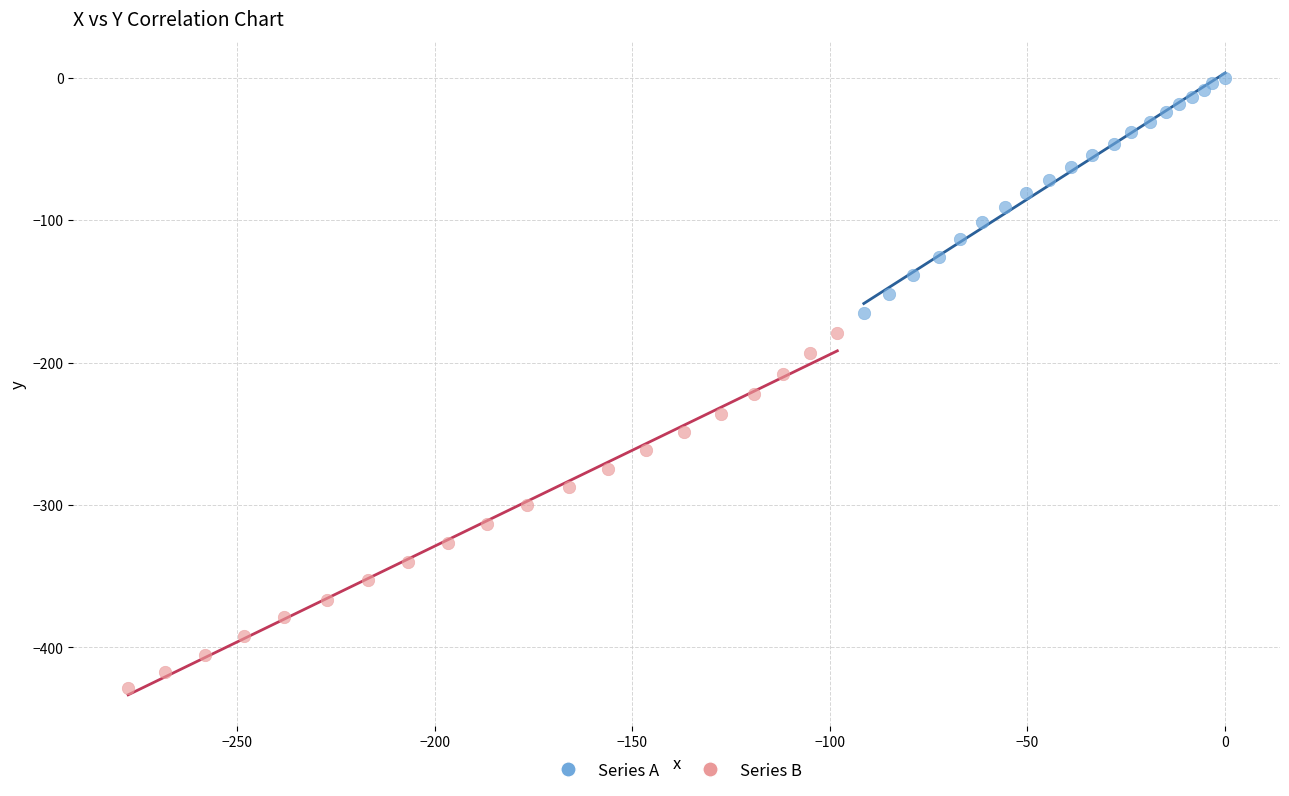

Which series contains the highest Y value?

Series A